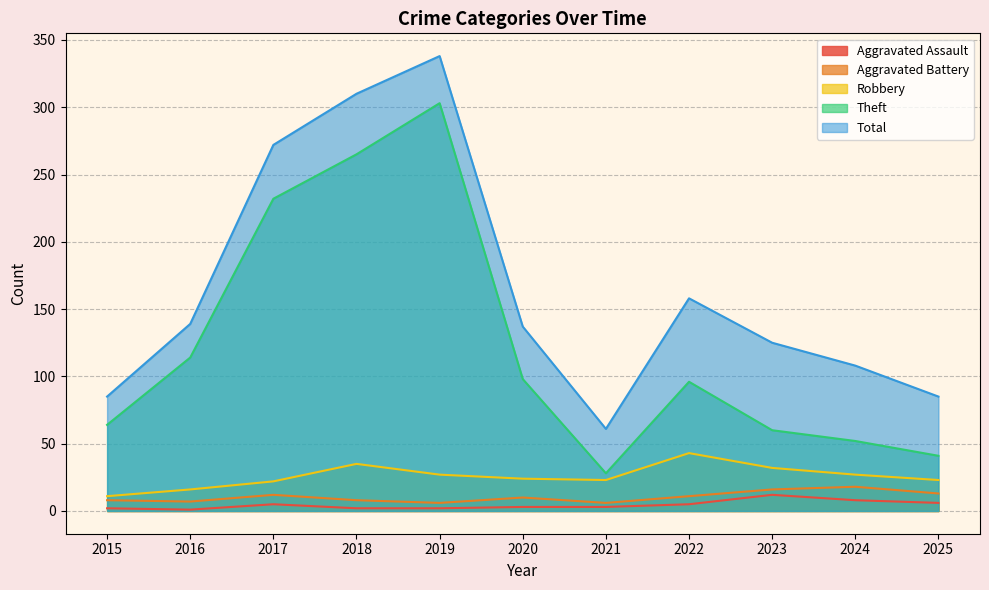

What is the difference between the maximum and minimum values in the Robbery series?

32